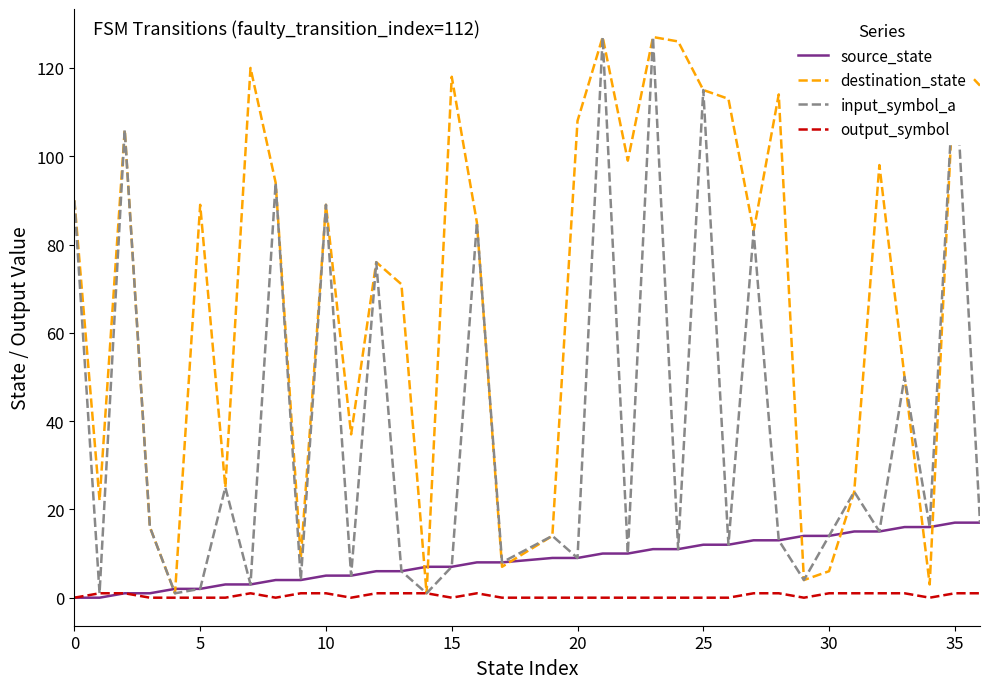

What is the sum of all input_symbol_a values?

1402